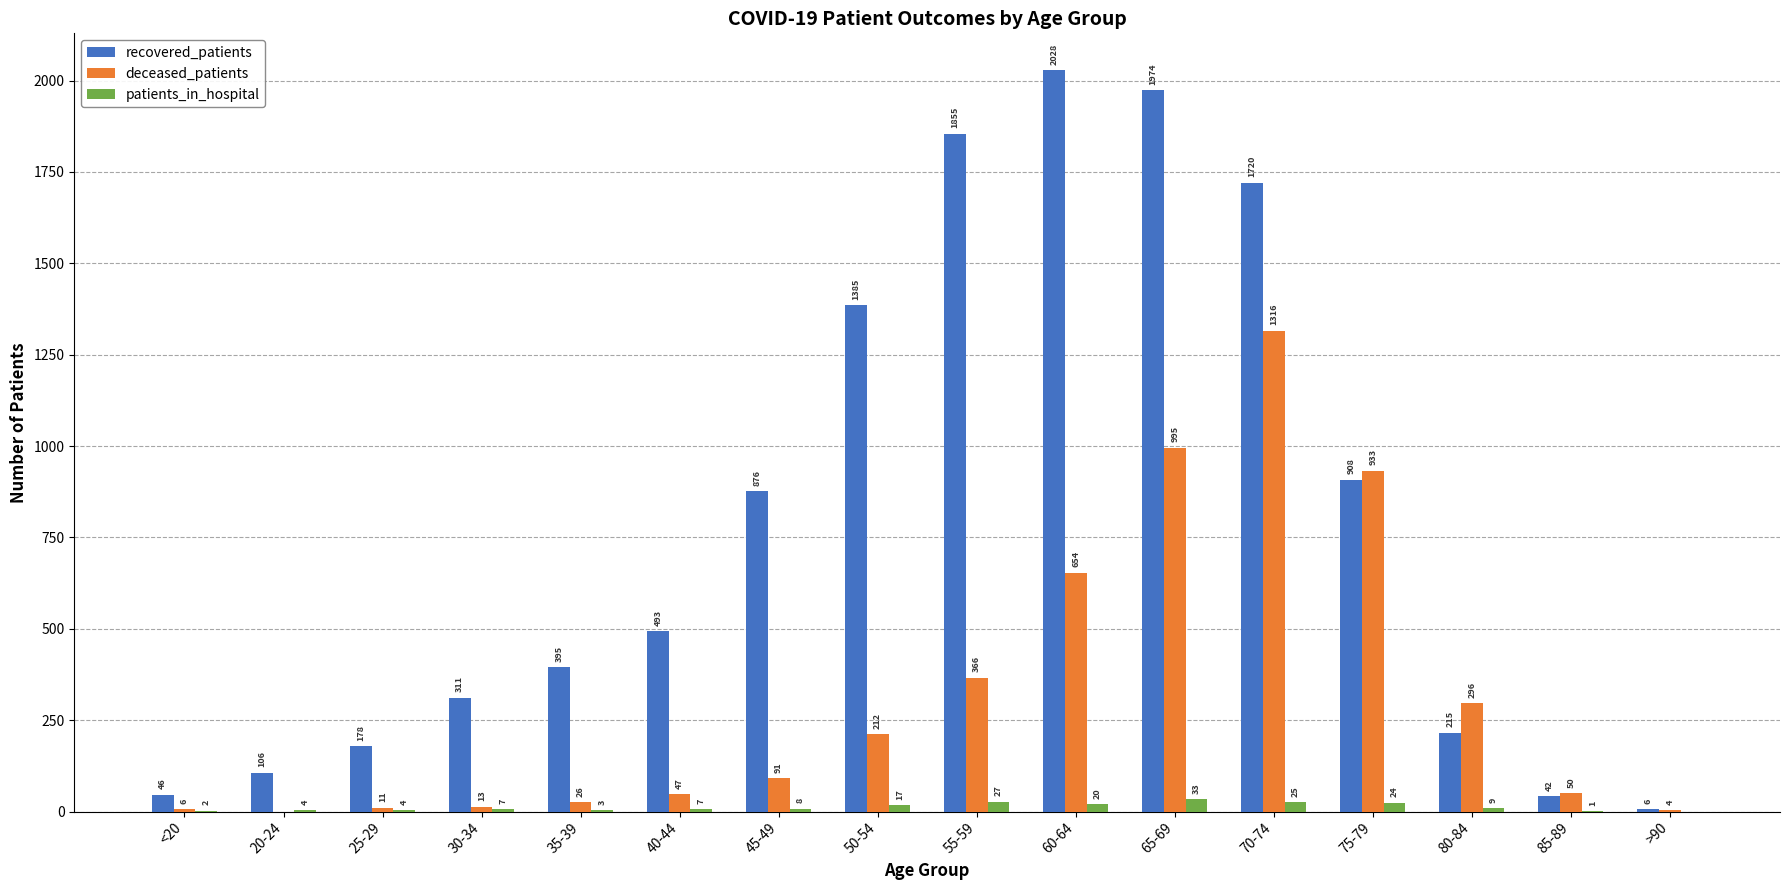

What is the maximum value shown in the chart?

2028